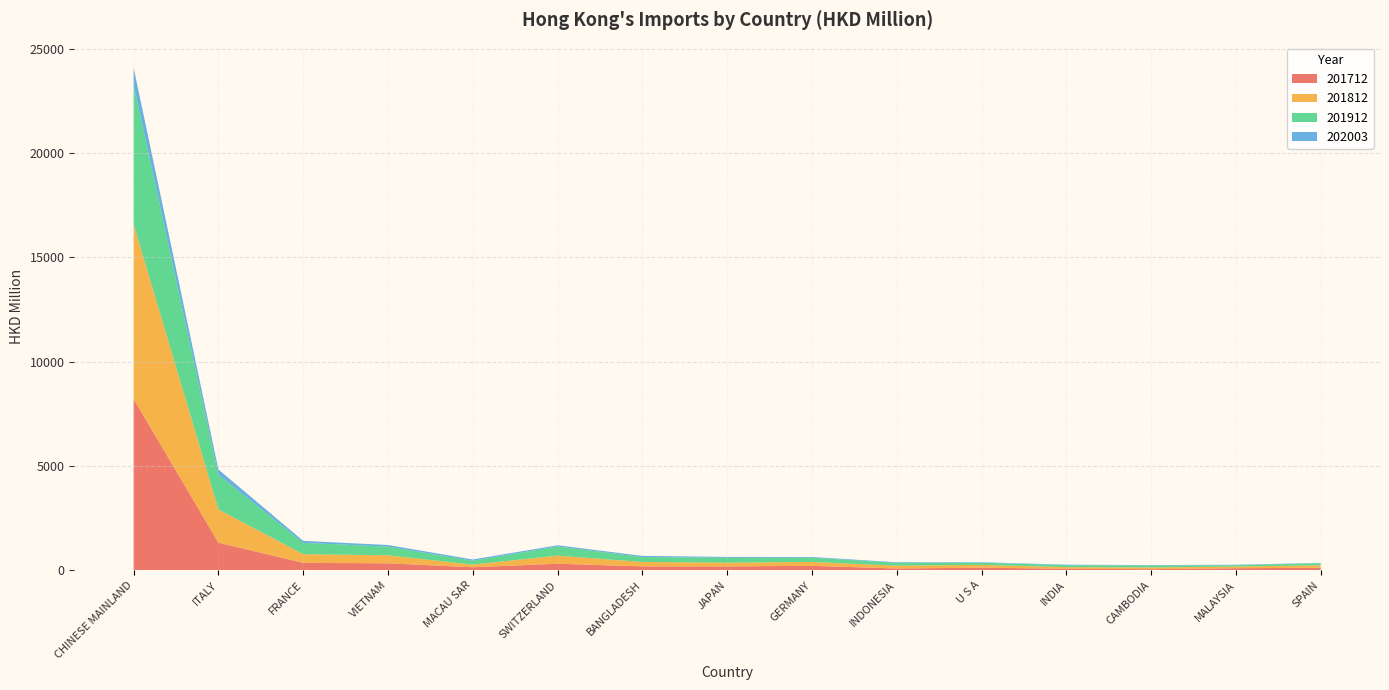

Reading left to right, list all the values displayed in this chart.

201712: 8215.9	1322.5	351.8	330.6	140.6	310.0	181.7	180.8	210.4	81.6	122.4	66.9	48.5	94.7	118.1
201812: 8375.0	1590.3	417.0	384.2	128.2	387.6	212.9	180.9	185.4	136.0	131.9	80.2	83.1	81.6	120.7
201912: 6689.2	1668.4	544.6	415.7	182.8	439.9	237.9	232.4	202.3	139.5	104.8	95.5	93.7	65.9	94.2
202003: 819.4	248.8	93.0	77.3	61.3	57.5	53.2	44.2	35.3	24.4	22.1	21.7	20.7	19.1	16.6